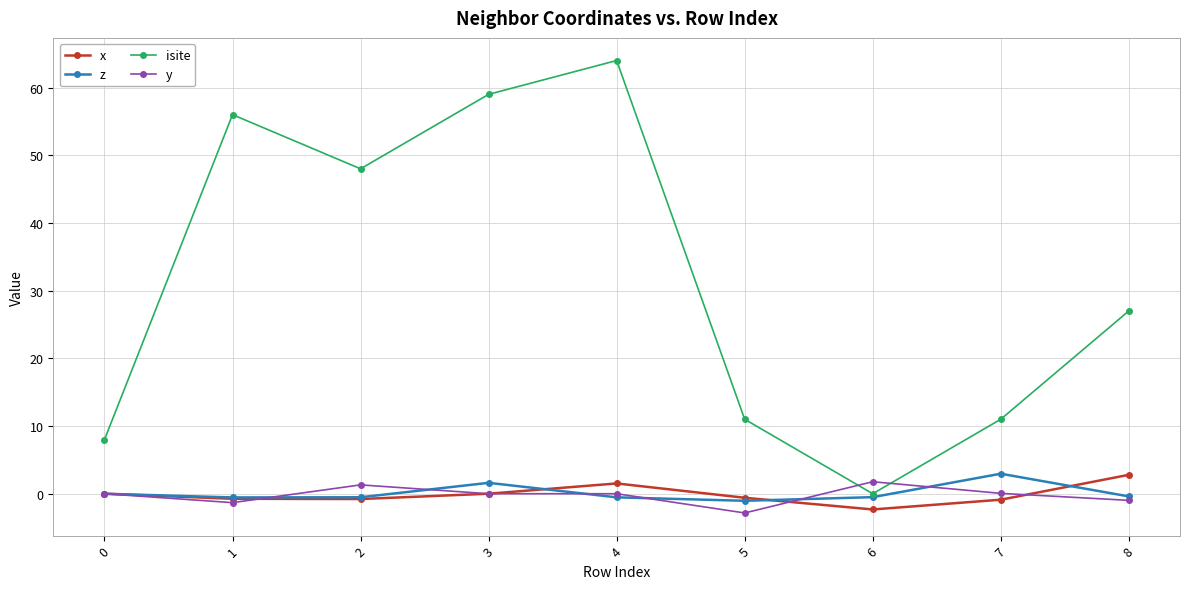

Does the chart display data point markers on the line(s)?

Yes